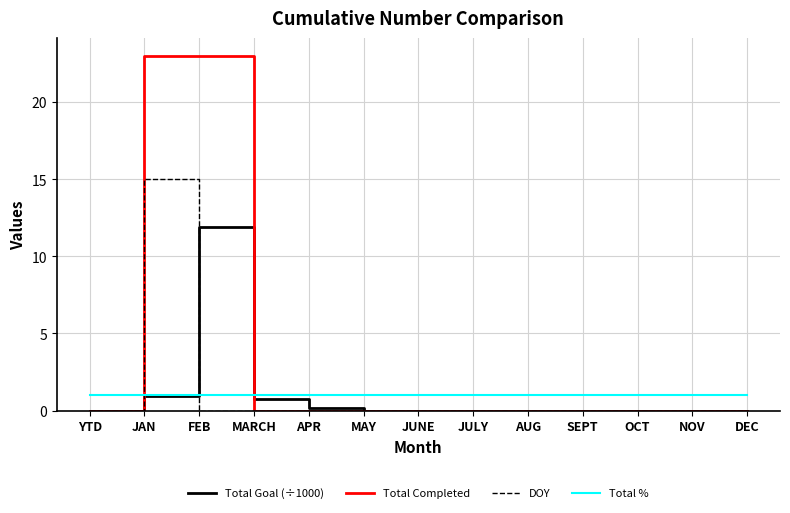

Reading left to right, what are all the values shown in this chart?

Total Goal (÷1000): YTD=0.0	JAN=0.9	FEB=11.9	MARCH=0.8	APR=0.2	MAY=0.0	JUNE=0.0	JULY=0.0	AUG=0.0	SEPT=0.0	OCT=0.0	NOV=0.0	DEC=0.0
Total Completed: YTD=0.0	JAN=23.0	FEB=23.0	MARCH=0.0	APR=0.0	MAY=0.0	JUNE=0.0	JULY=0.0	AUG=0.0	SEPT=0.0	OCT=0.0	NOV=0.0	DEC=0.0
DOY: YTD=0.0	JAN=15.0	FEB=0.0	MARCH=0.0	APR=0.0	MAY=0.0	JUNE=0.0	JULY=0.0	AUG=0.0	SEPT=0.0	OCT=0.0	NOV=0.0	DEC=0.0
Total %: YTD=1.0	JAN=1.0	FEB=1.0	MARCH=1.0	APR=1.0	MAY=1.0	JUNE=1.0	JULY=1.0	AUG=1.0	SEPT=1.0	OCT=1.0	NOV=1.0	DEC=1.0